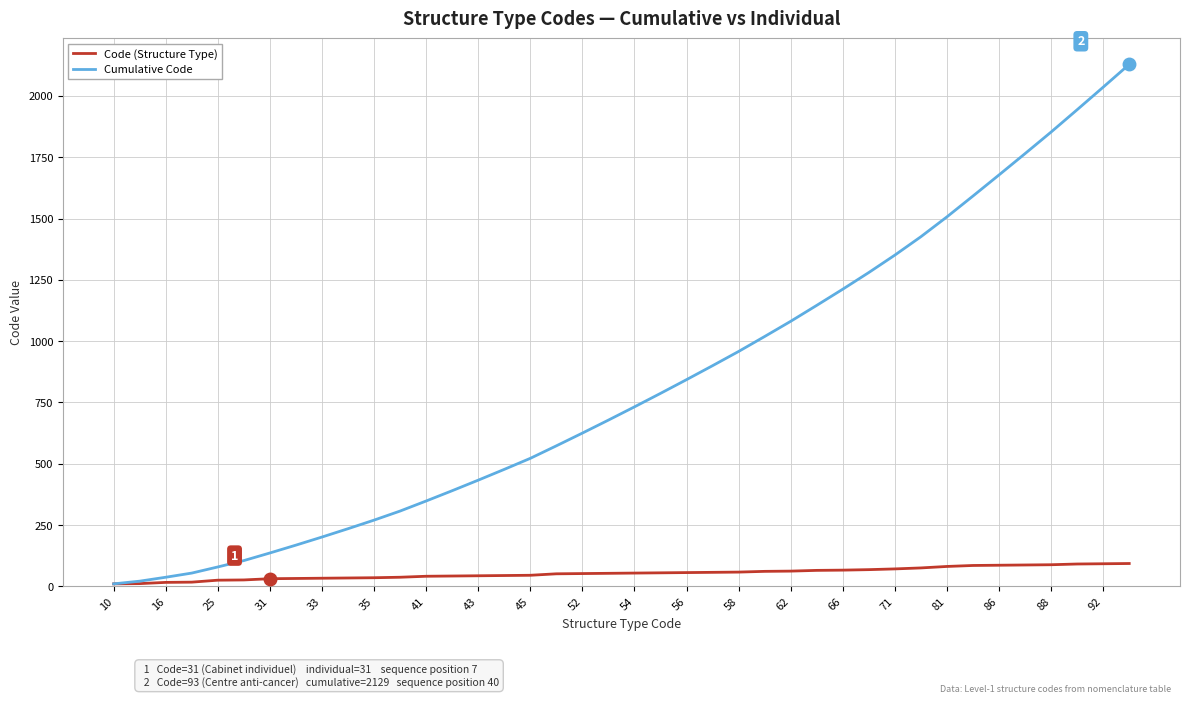

Which series has the widest spread of values?

Cumulative Code